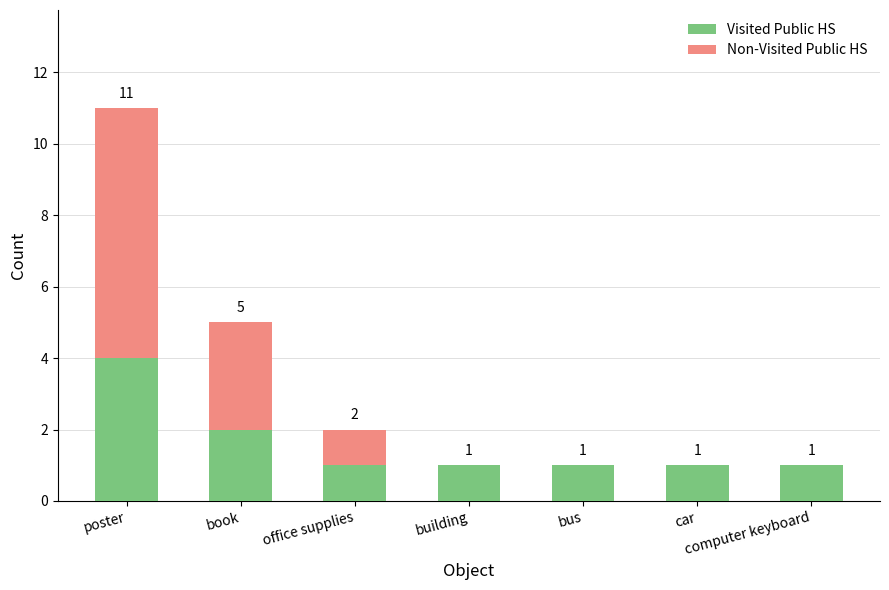

Does the chart contain stacked bars?

Yes